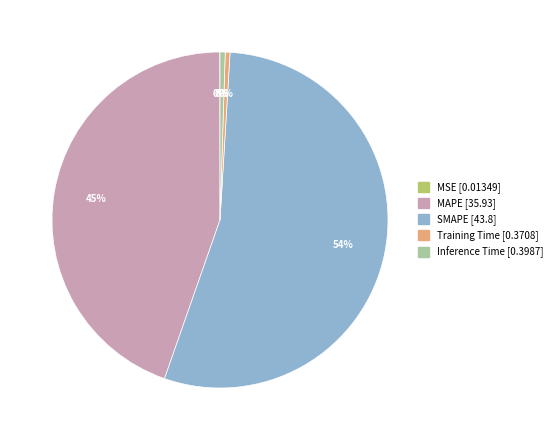

Is there any slice that represents more than half of the pie?

Yes